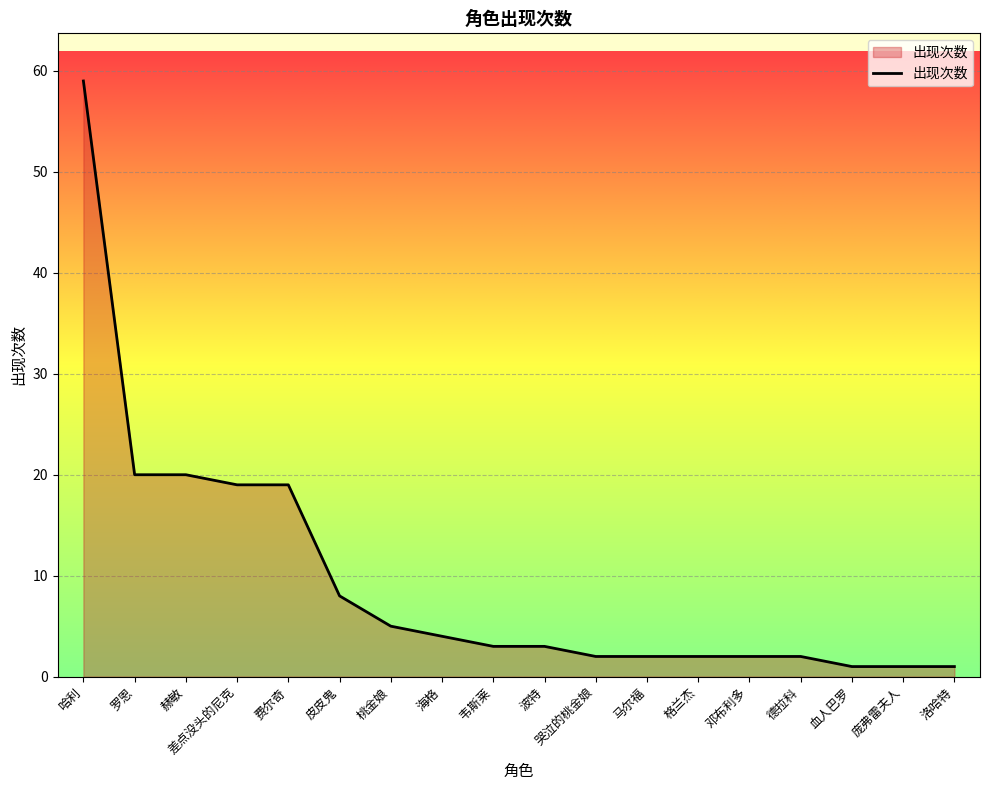

What is the smallest value displayed?

1